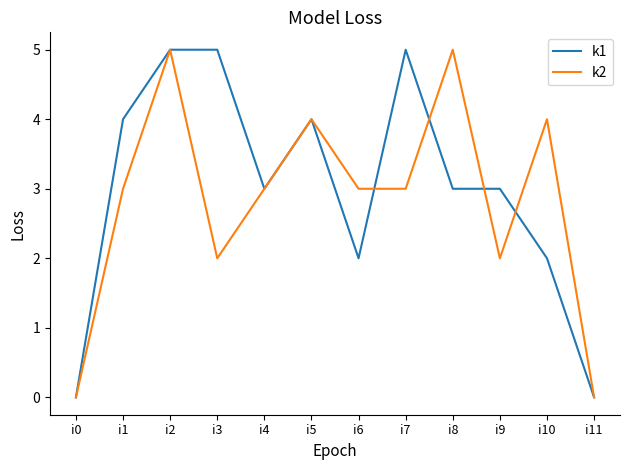

Count the number of categories in the chart.

12